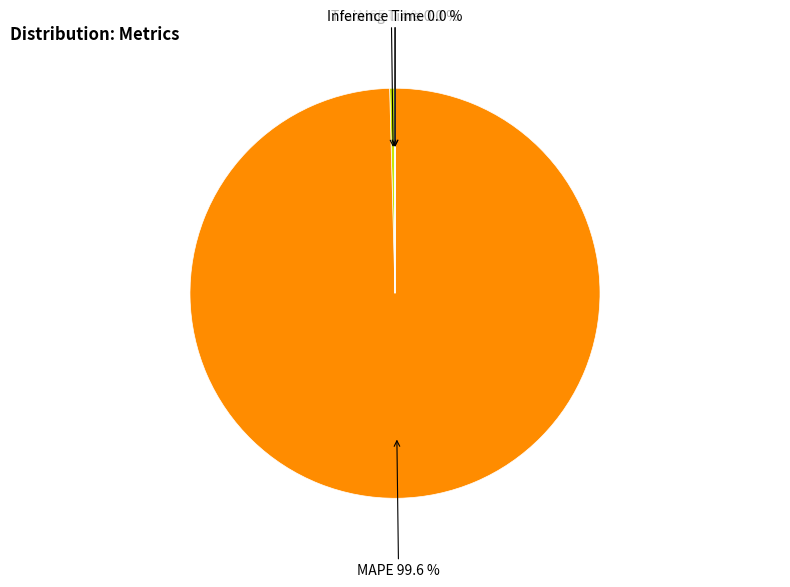

Which slice is the largest?

MAPE